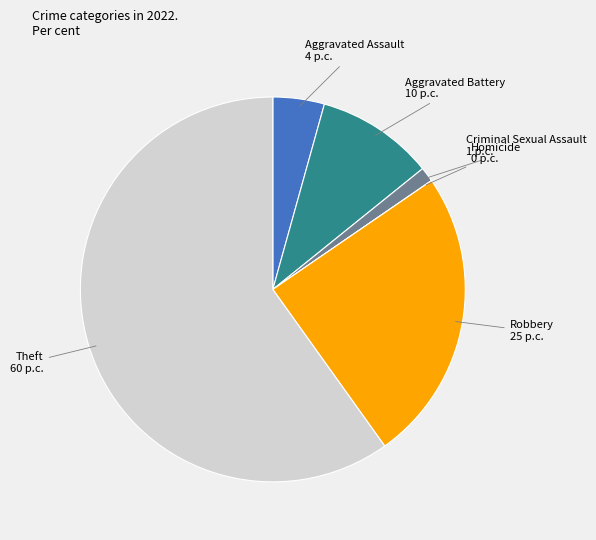

Is there any slice that represents more than half of the pie?

Yes